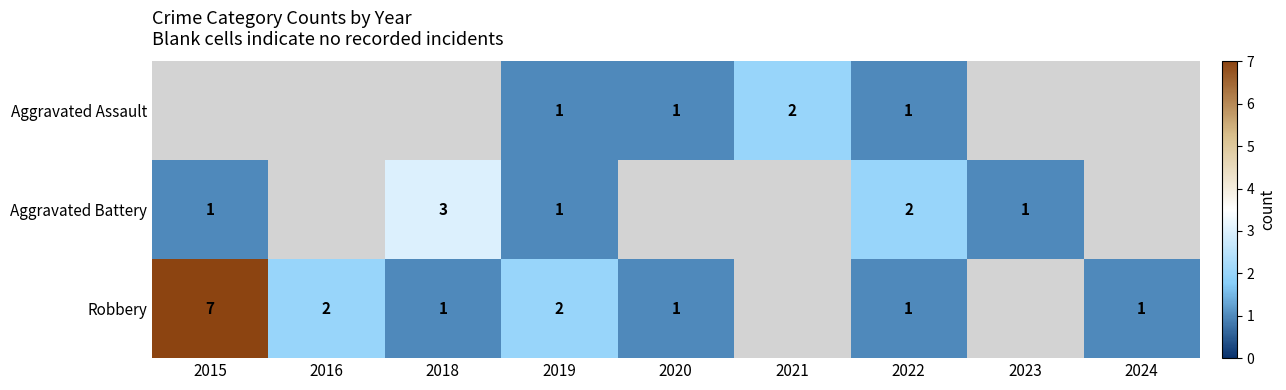

The value of Aggravated Battery at 2015 is 0. True or false?

False